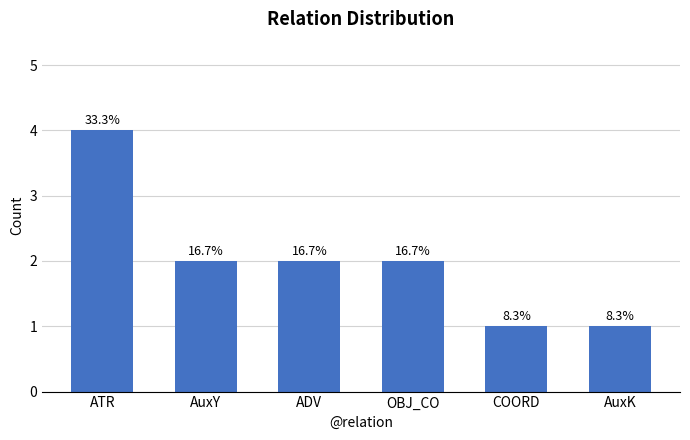

Does the chart contain any negative values?

No